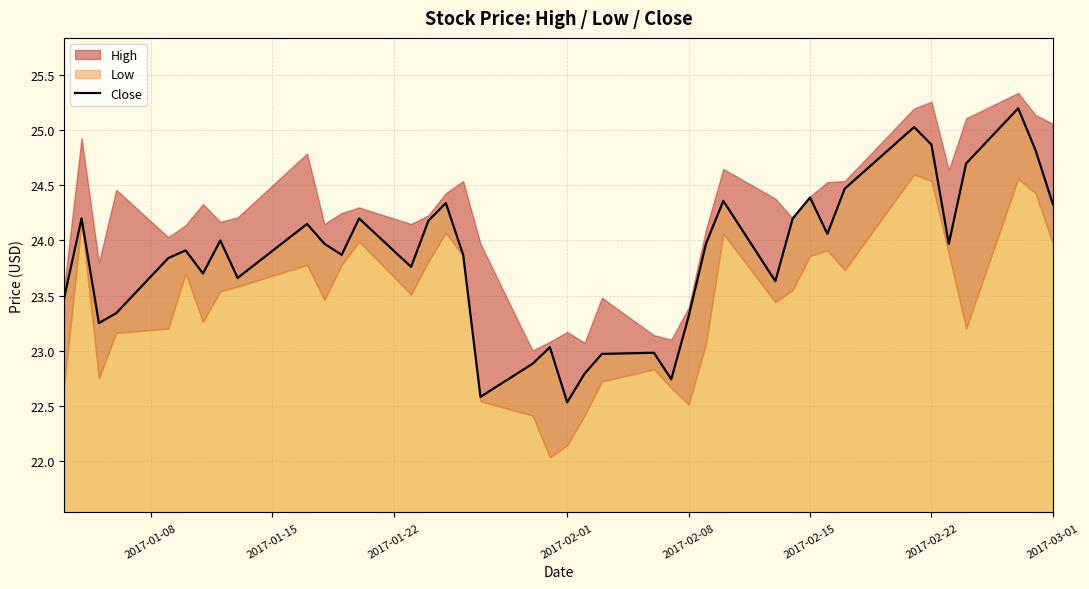

The value at 2017-02-15 is 24.4. True or false?

True